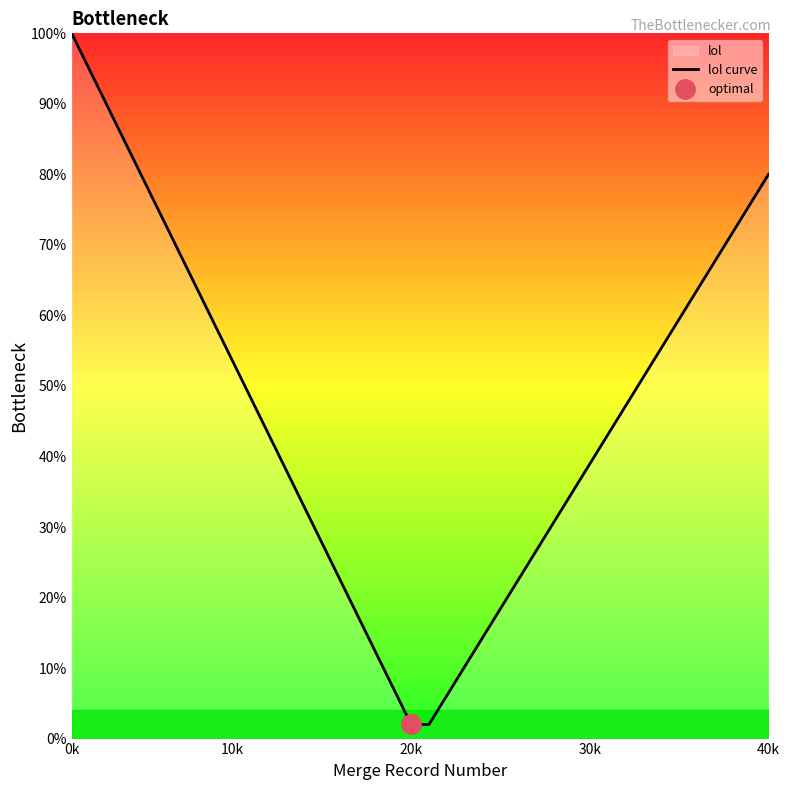

What is the average value?

46.0